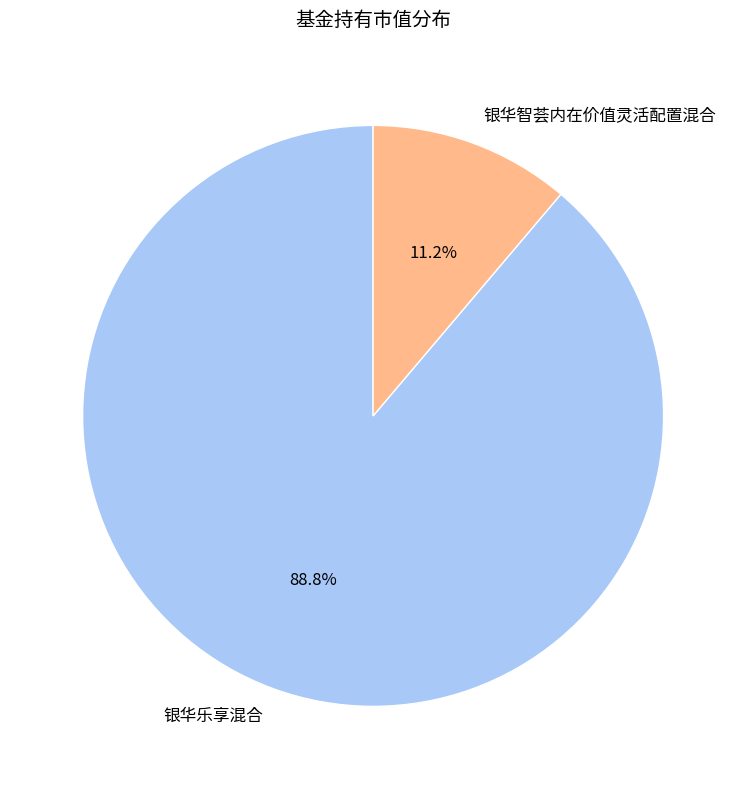

Is 银华智荟内在价值灵活配置混合 the majority of the pie?

No